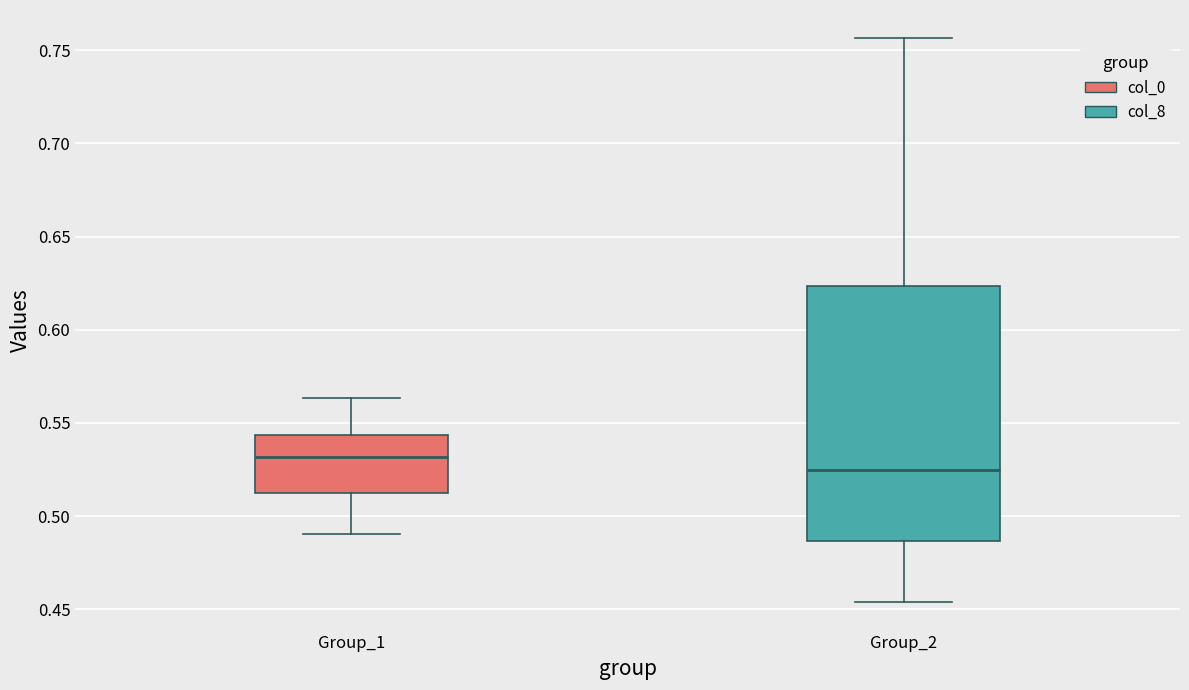

Reading left to right, transcribe this box plot: for each box, give where its median line is, the range the box spans, and where its two whiskers end, as read against the y-axis. The values are not printed on the chart, so give them approximately, as read against the axis.

Group_1: median 0.530, box 0.515 to 0.545, whiskers 0.490 to 0.565
Group_2: median 0.525, box 0.485 to 0.625, whiskers 0.455 to 0.755